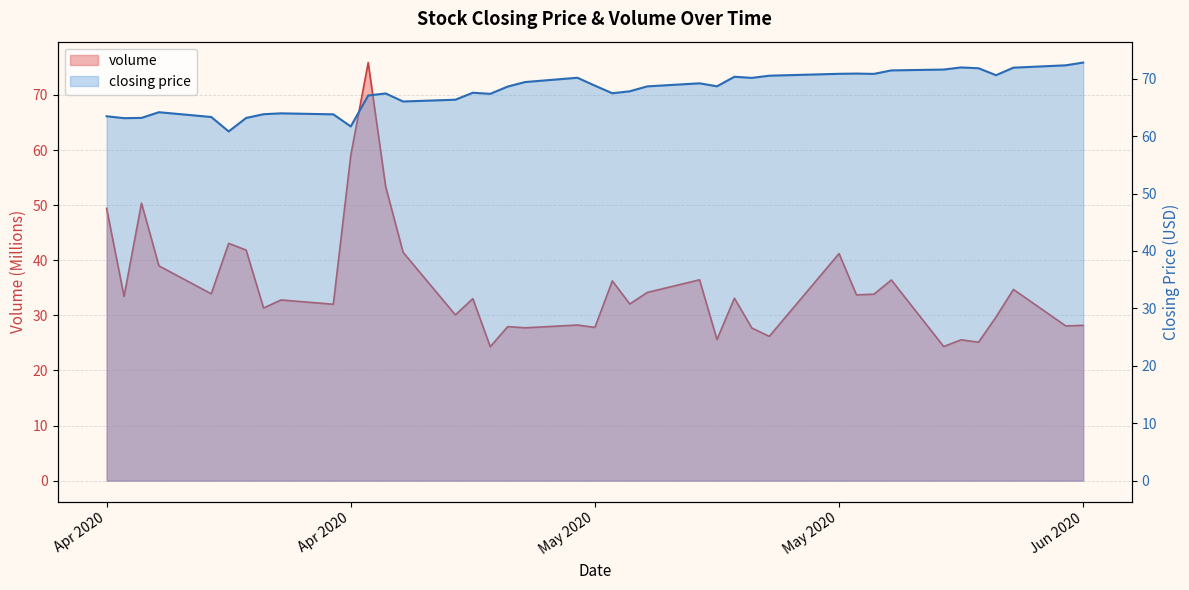

What position from the right is 2020-04-15?

39